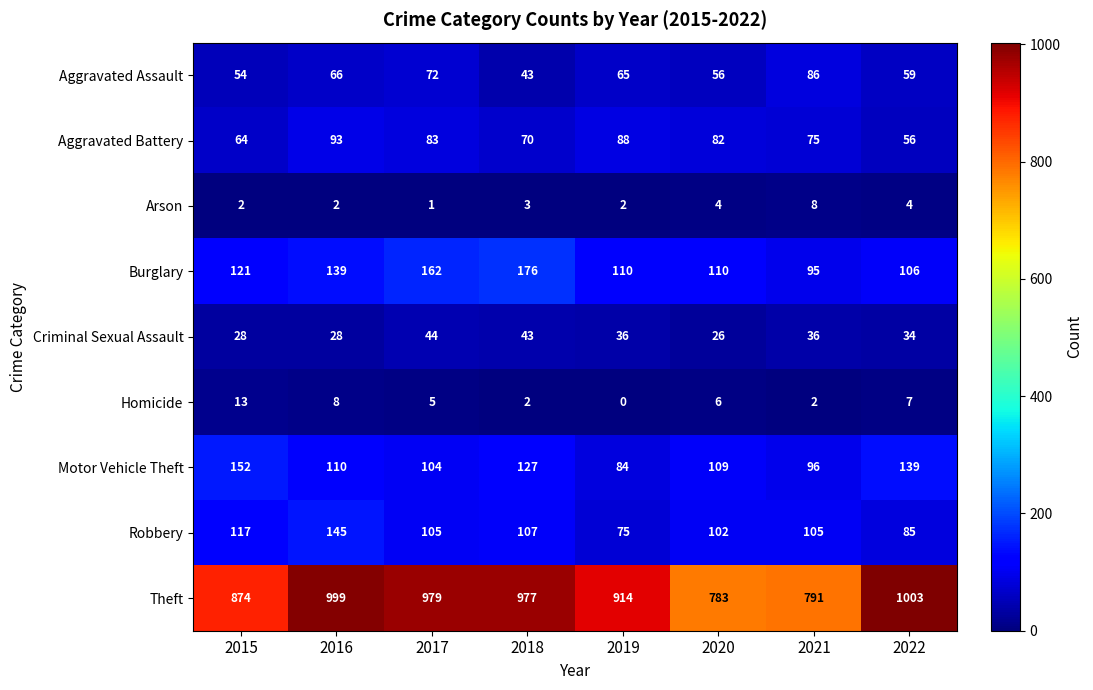

Which series changed the most between 2016 and 2022?

Robbery